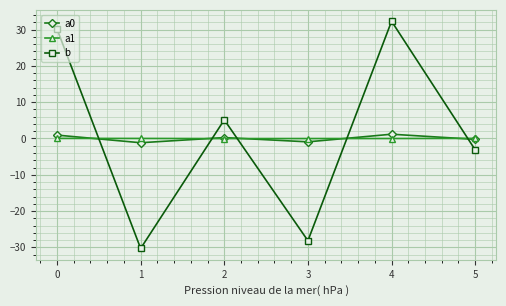

How many lines are shown in the chart?

3